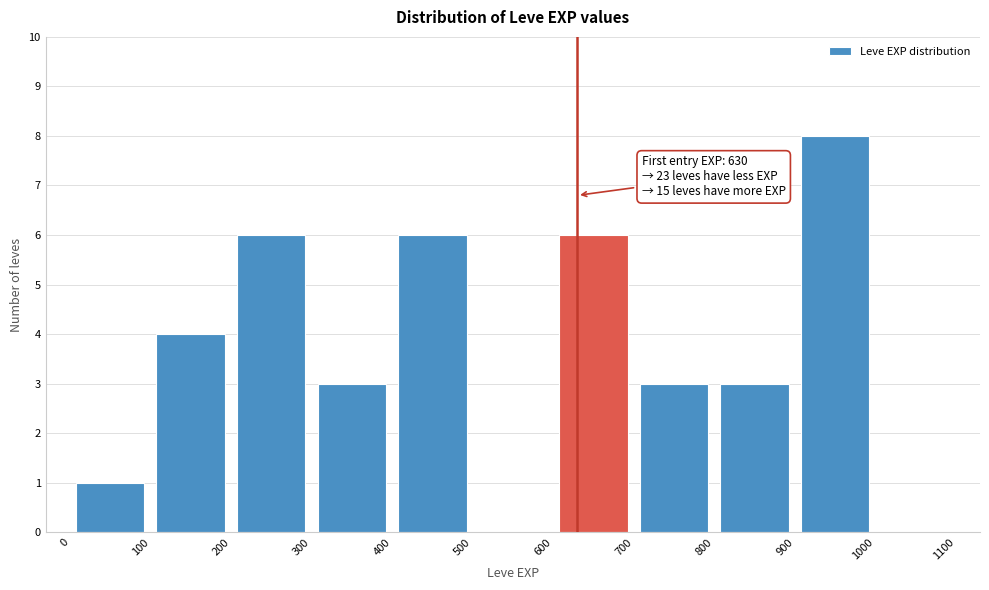

Over which range of the x-axis is the bar tallest?

900 to 1000